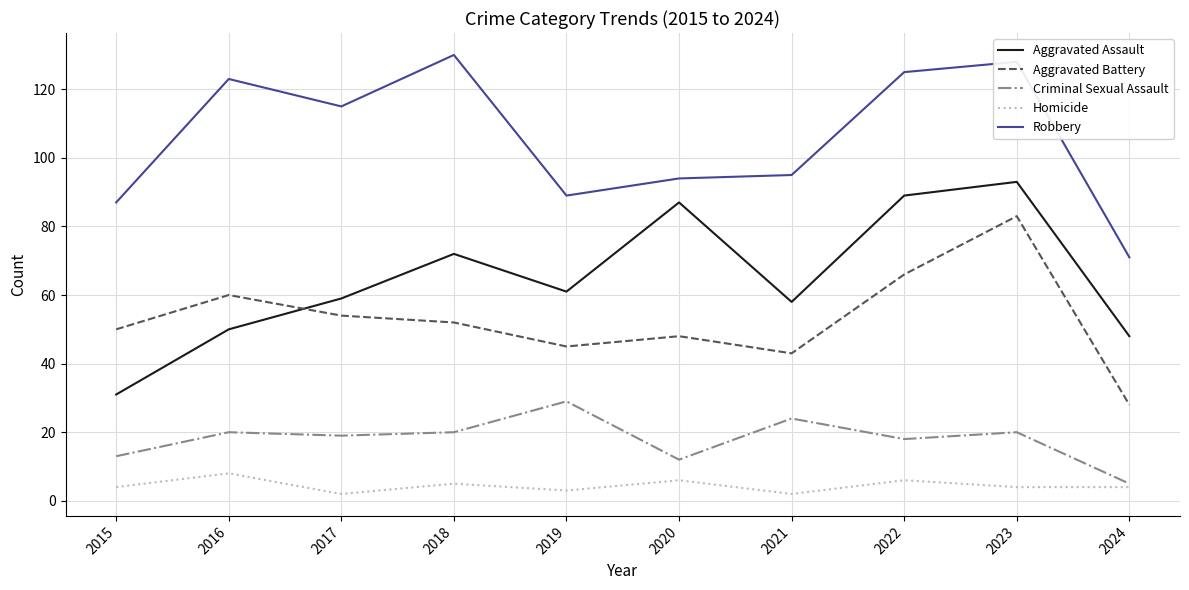

Where does the Robbery series first go above 115?

2016